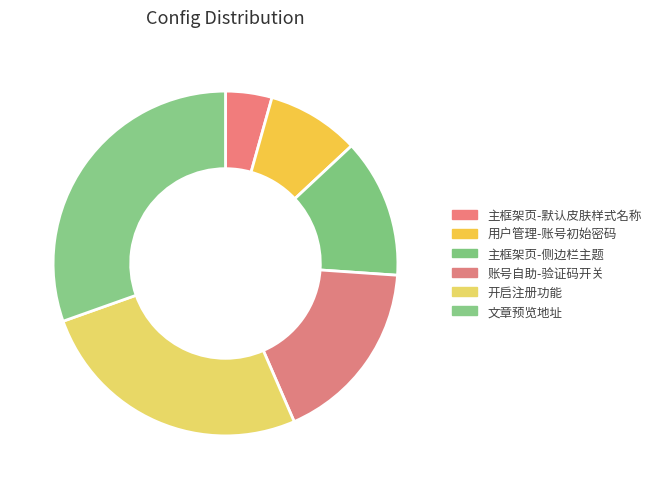

Which slice is the smallest?

主框架页-默认皮肤样式名称